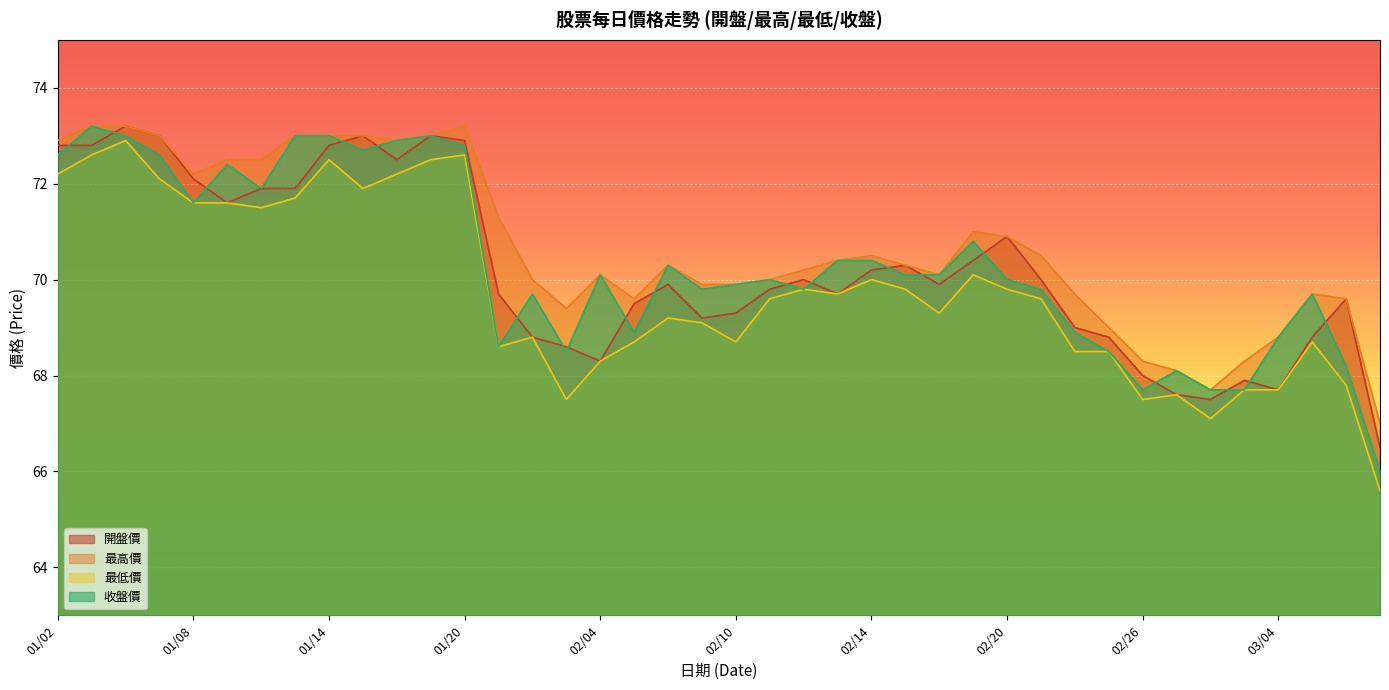

True or false: 最低價 and 最高價 cross at least once.

False